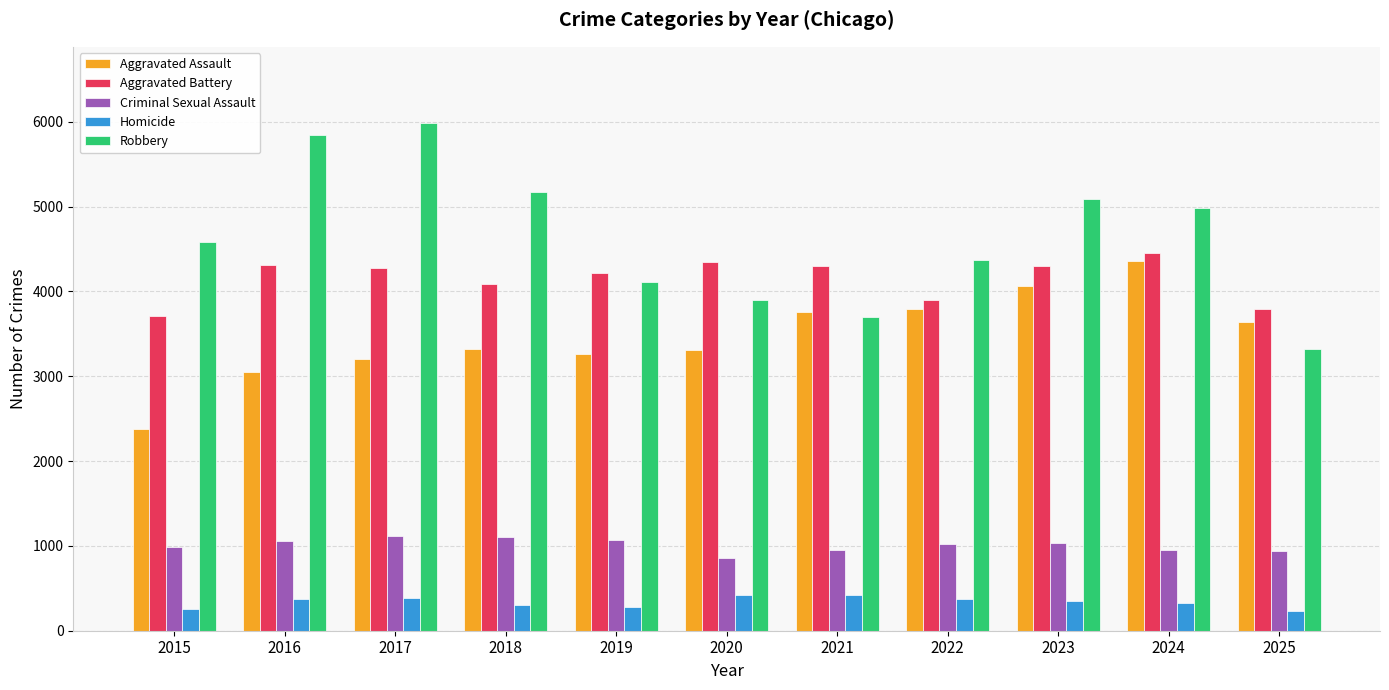

What are all the series names shown in the legend?

Aggravated Assault, Aggravated Battery, Criminal Sexual Assault, Homicide, Robbery